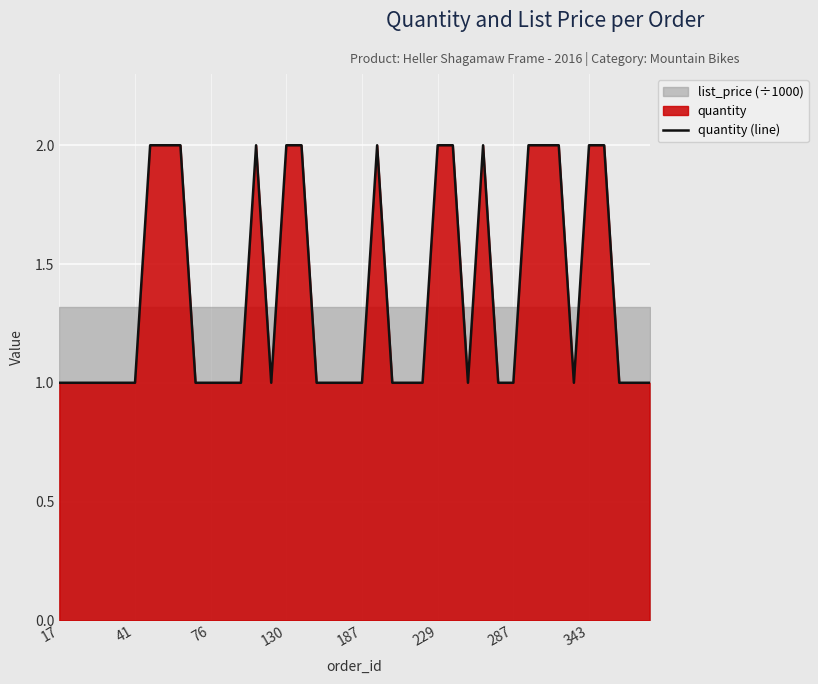

The value of quantity (line) at 229 is 2. True or false?

True